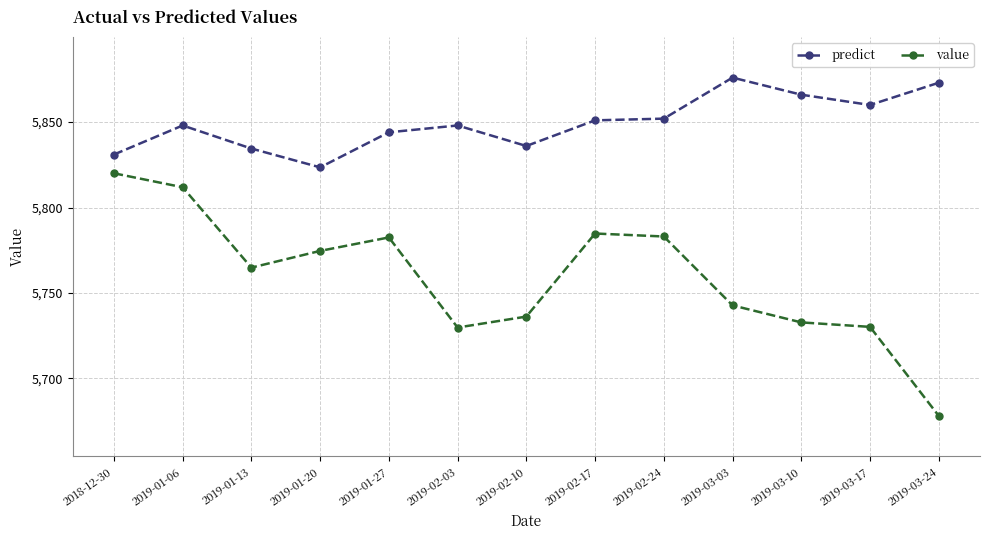

How many data points in value are above 5764?

7